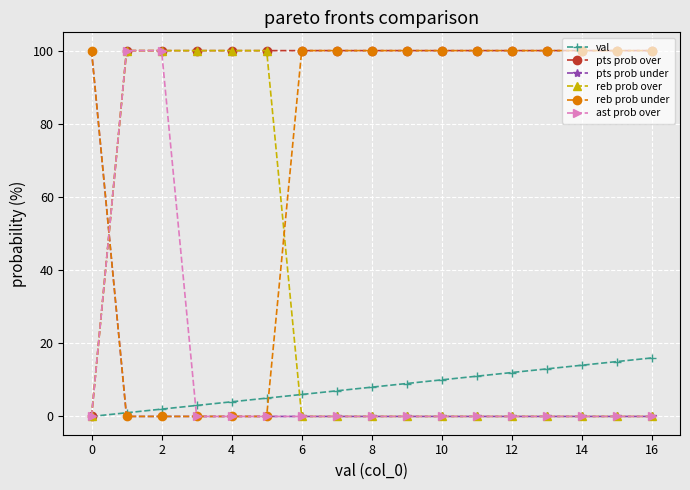

At how many categories does at least one series exceed 73?

17